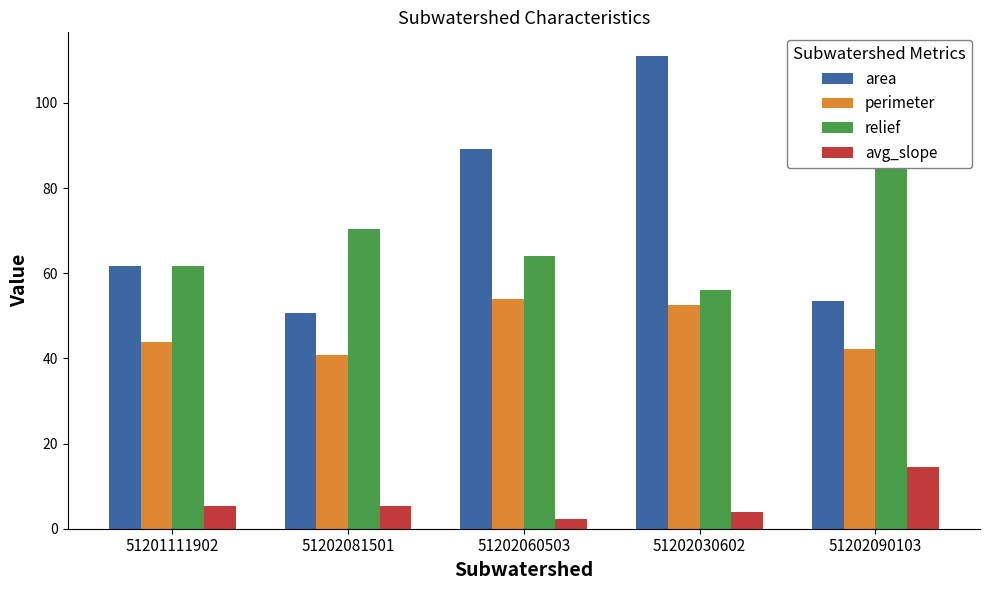

At which category does the chart reach its minimum across all series?

51202060503